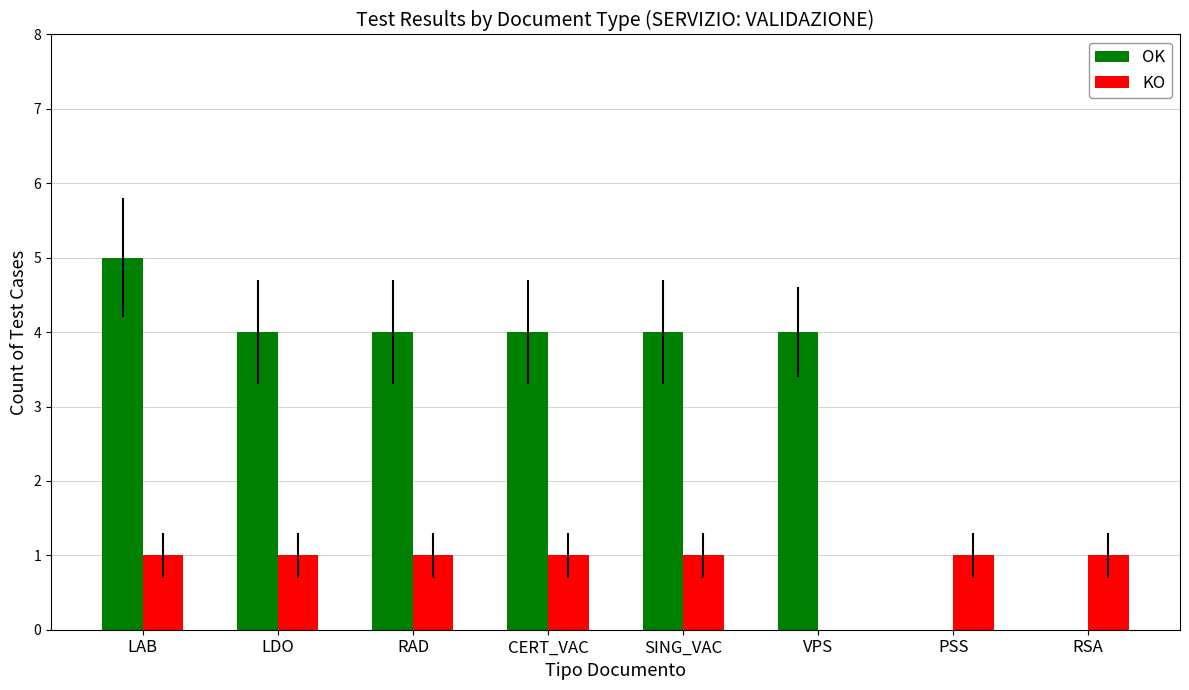

Is it true that KO equals 1 at CERT_VAC?

True